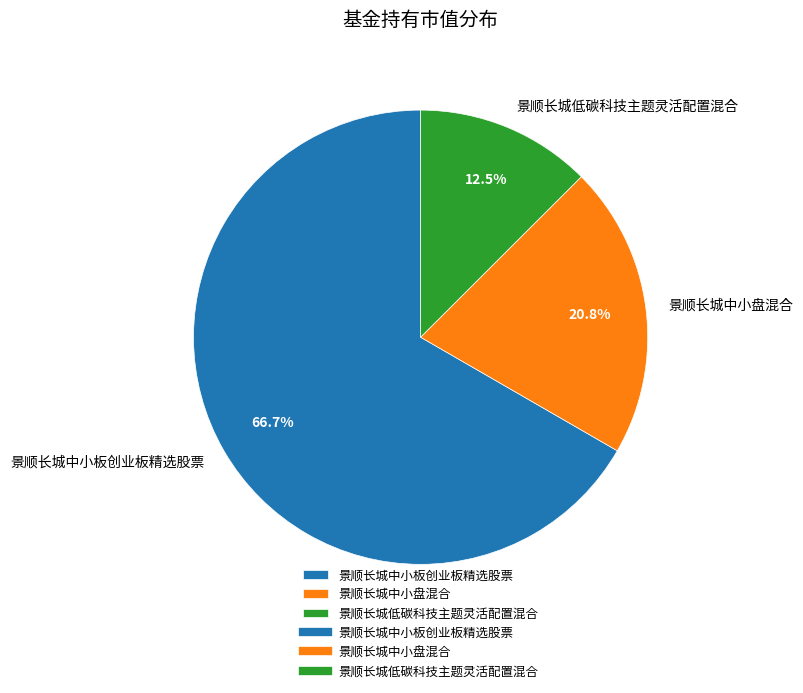

Between 景顺长城中小板创业板精选股票 and 景顺长城中小盘混合, which is larger?

景顺长城中小板创业板精选股票